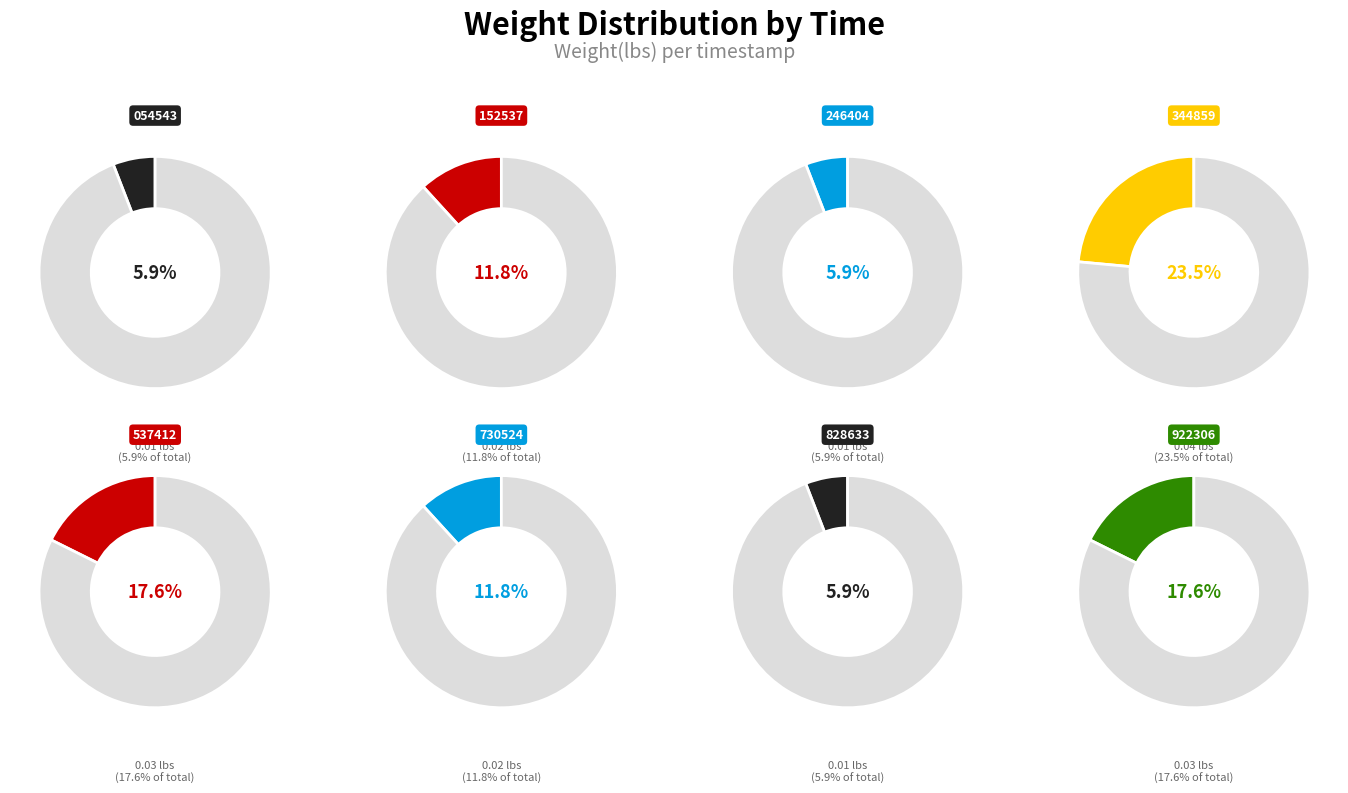

Is 00:10:25.730524 the majority of the pie?

No